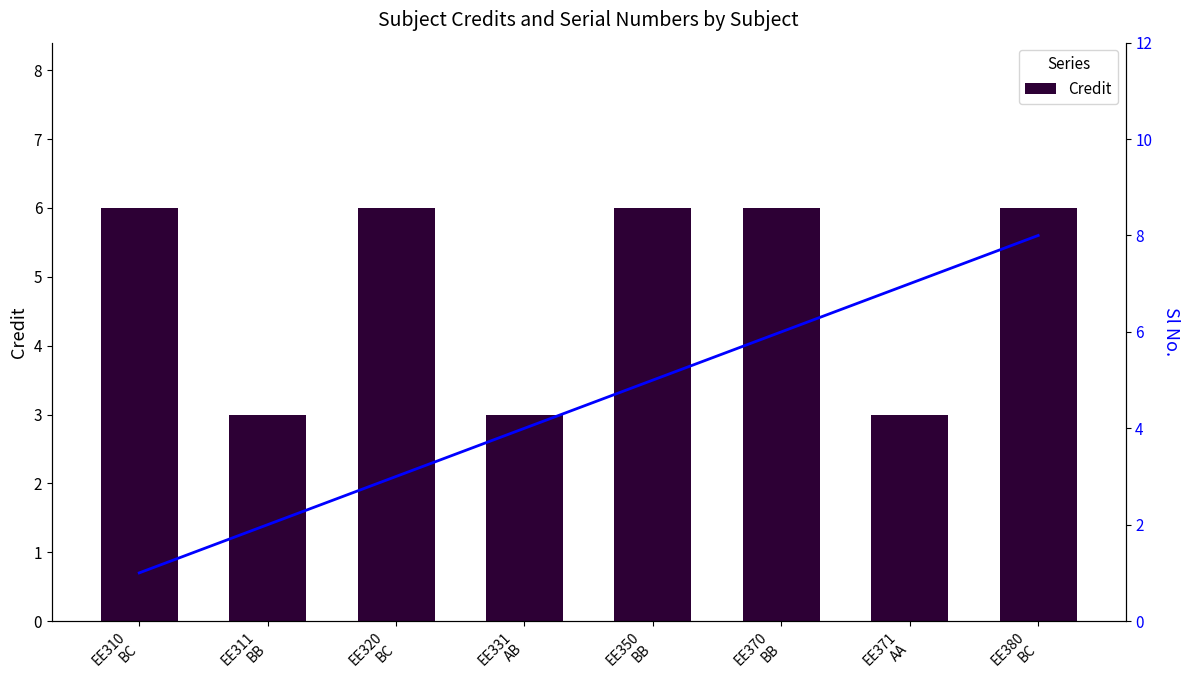

Reading right to left, extract all data points from this chart.

Credit: EE380
BC=6	EE371
AA=3	EE370
BB=6	EE350
BB=6	EE331
AB=3	EE320
BC=6	EE311
BB=3	EE310
BC=6
Sl No.: EE380
BC=8	EE371
AA=7	EE370
BB=6	EE350
BB=5	EE331
AB=4	EE320
BC=3	EE311
BB=2	EE310
BC=1